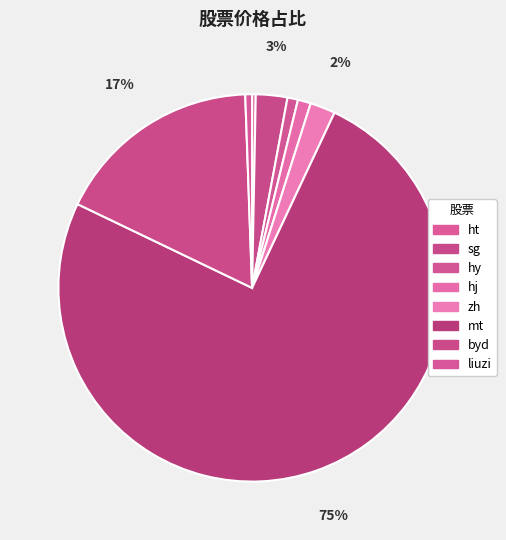

How many slices are in this pie chart?

8